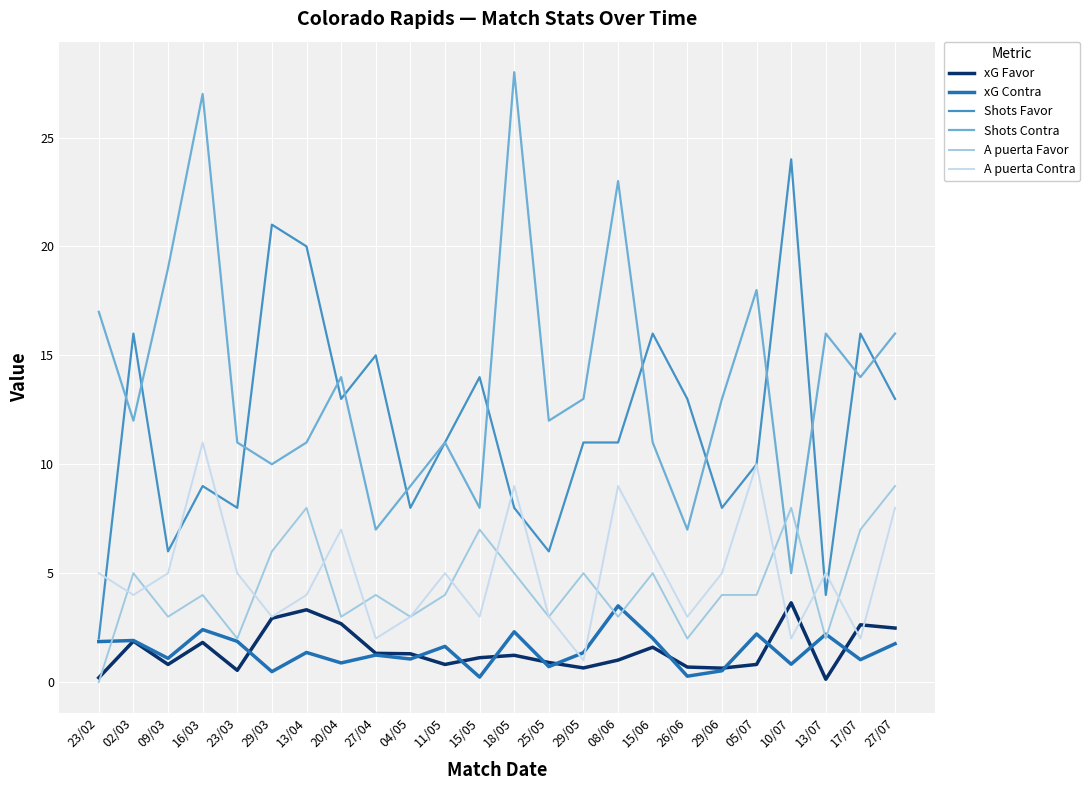

What is the difference between the maximum and second lowest values in the xG Favor series?

3.4